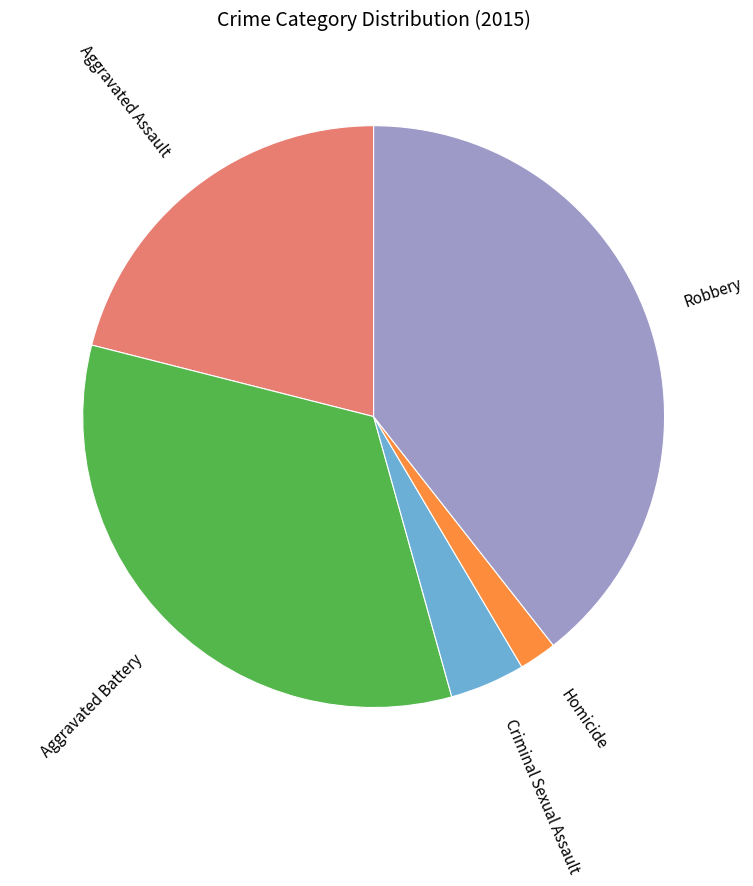

Is there any slice that represents more than half of the pie?

No